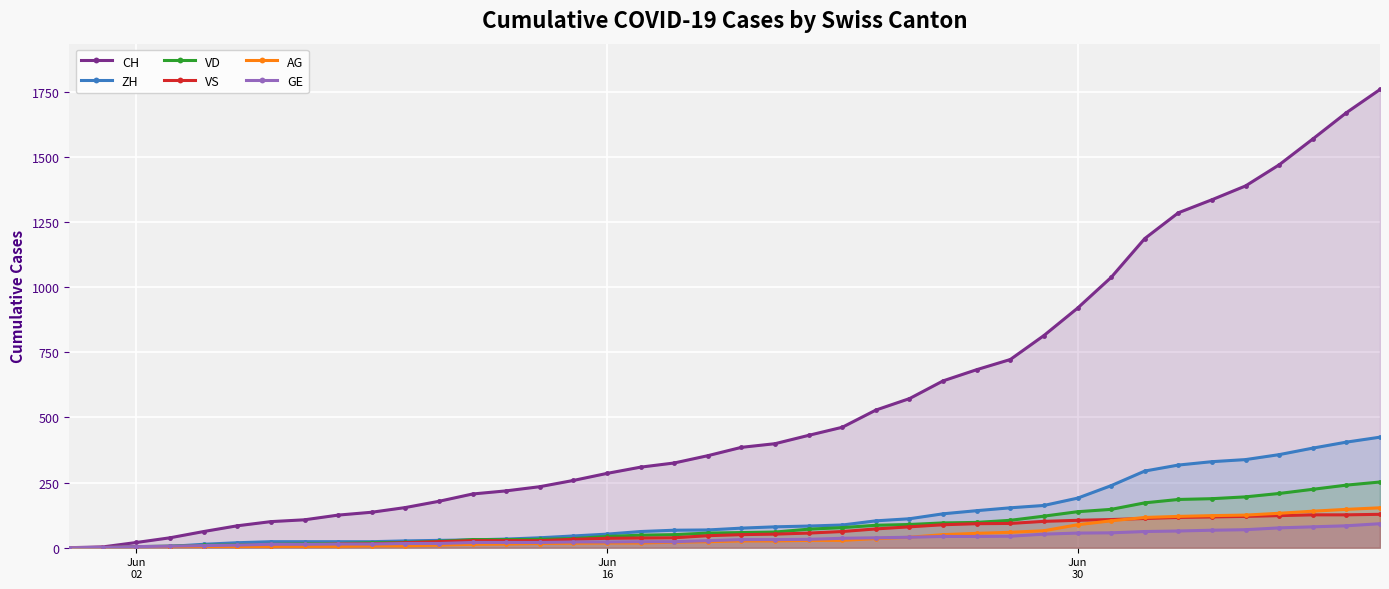

At how many categories does at least one series exceed 1419?

4